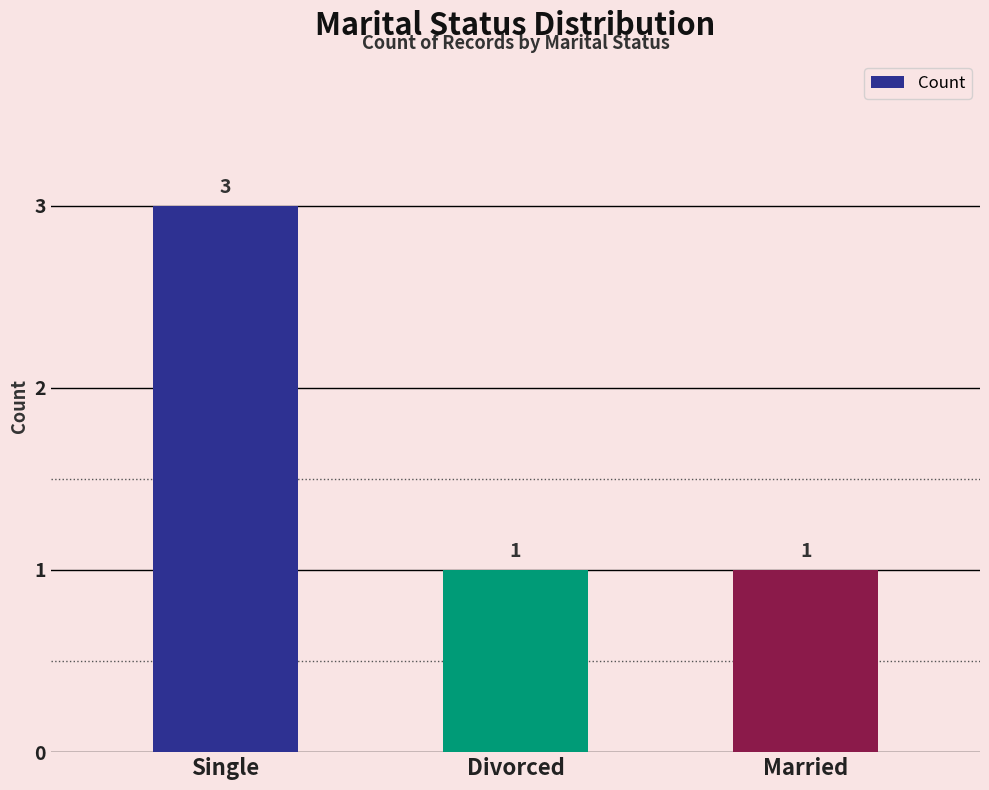

True or false: the data shows 0 at Divorced.

False